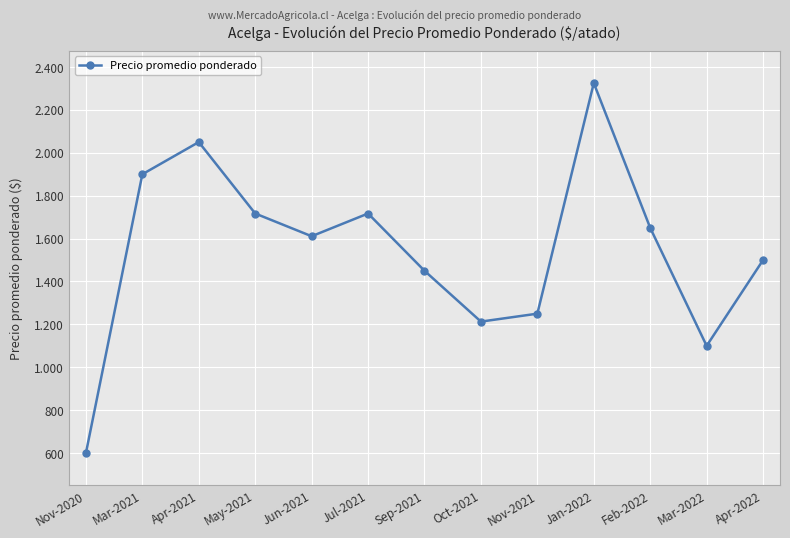

Where is the first local minimum?

Jun-2021